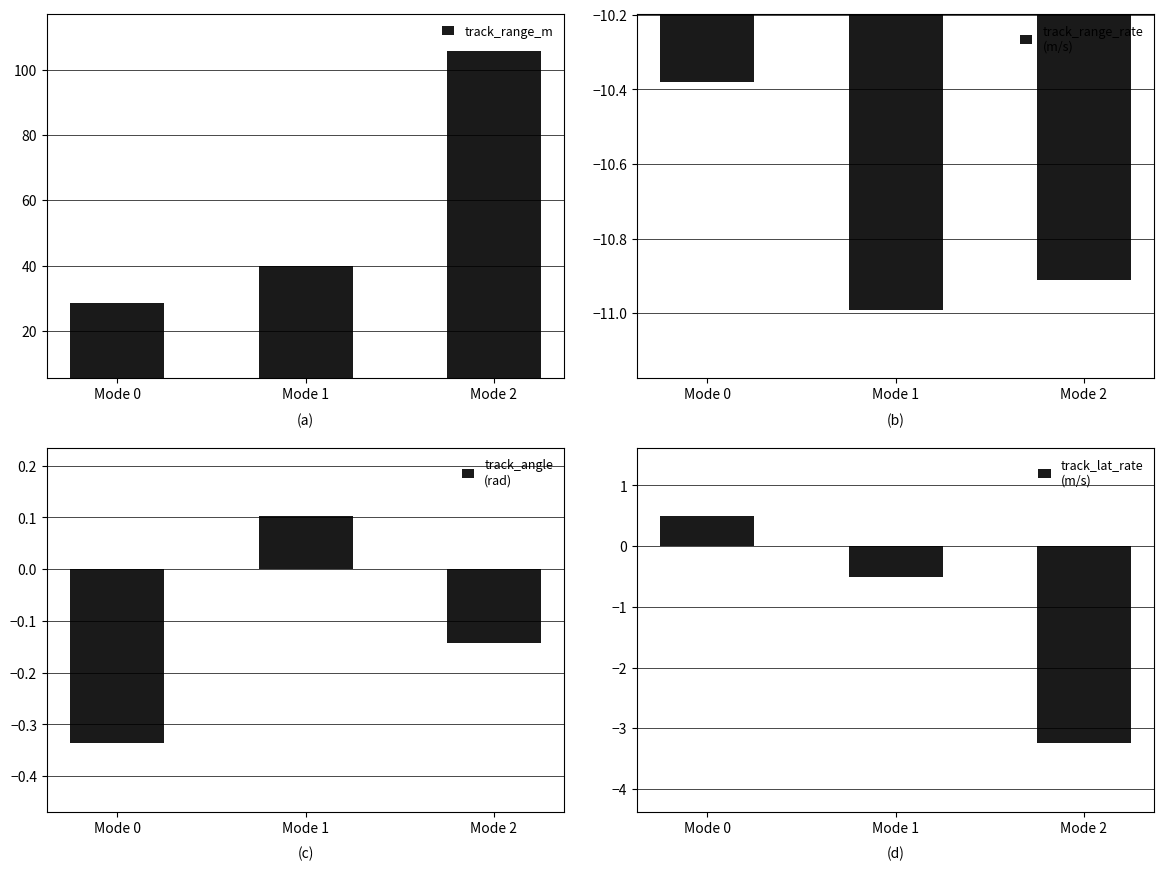

Rank the categories by track_range_m value from highest to lowest.

Mode 2, Mode 1, Mode 0